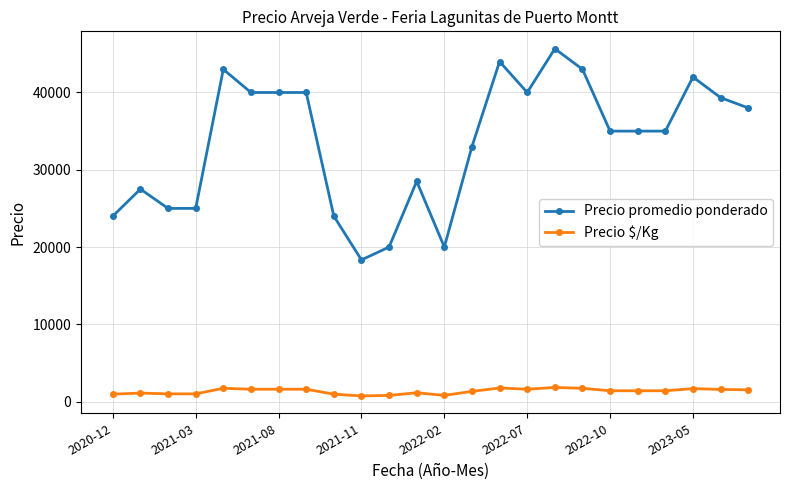

What is the value of the Precio $/Kg point at the 11th from the left?

800